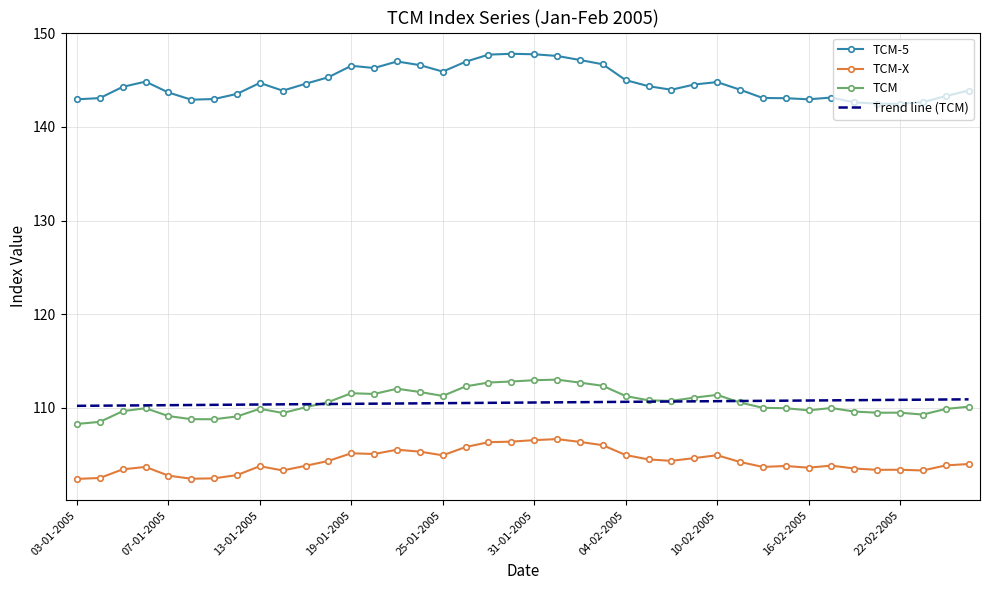

What is the difference between the second highest and second lowest values in the Trend line (TCM) series?

0.7